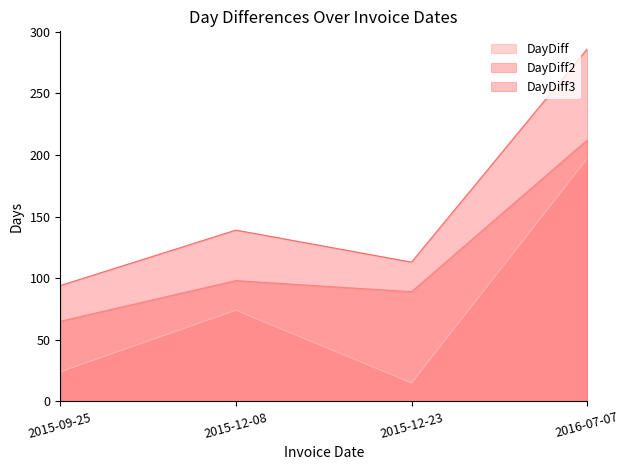

At which category is the sum across all series the highest?

2016-07-07